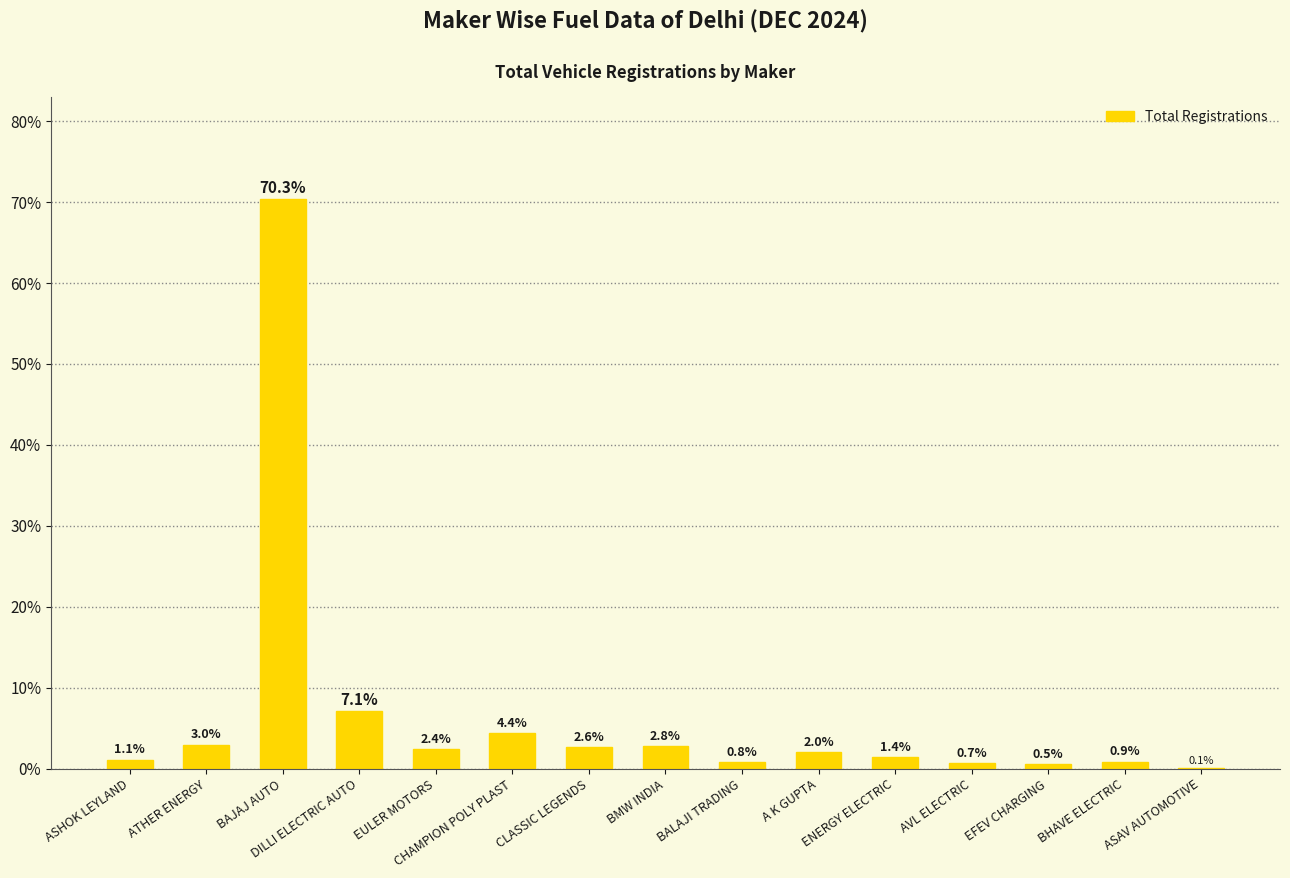

The value at EULER MOTORS is 2.4. True or false?

True